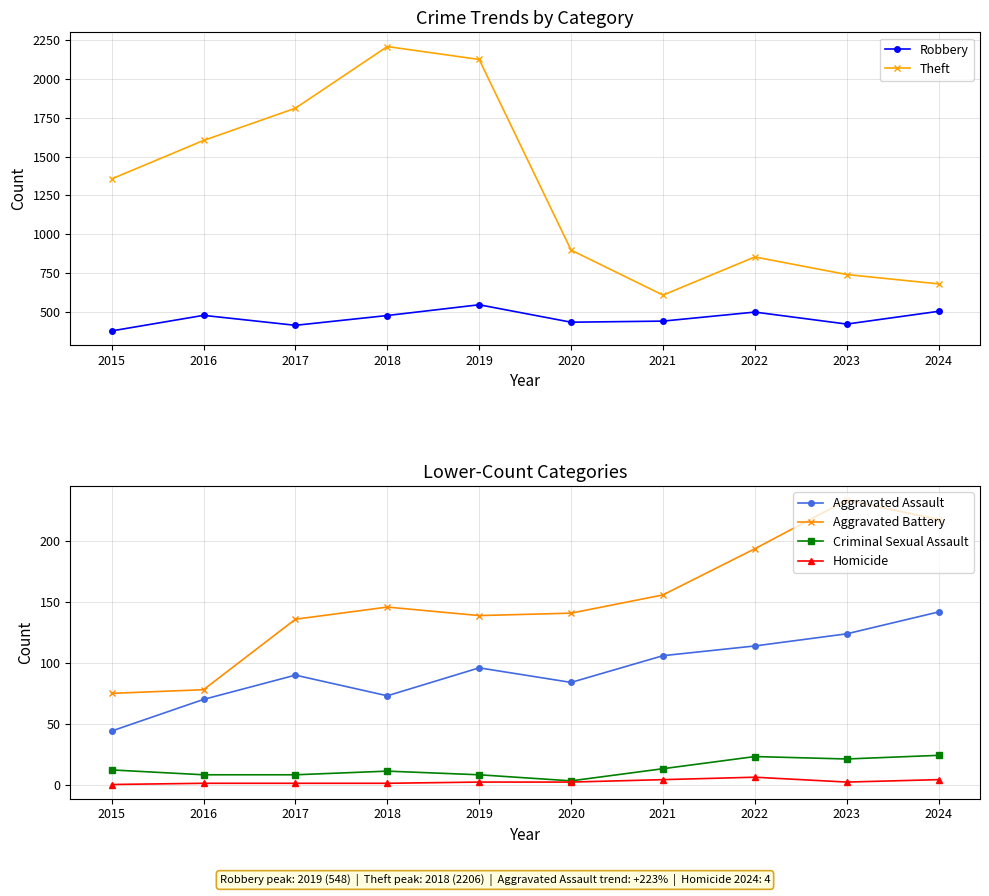

Which has a higher value, 2018 or 2023?

2018